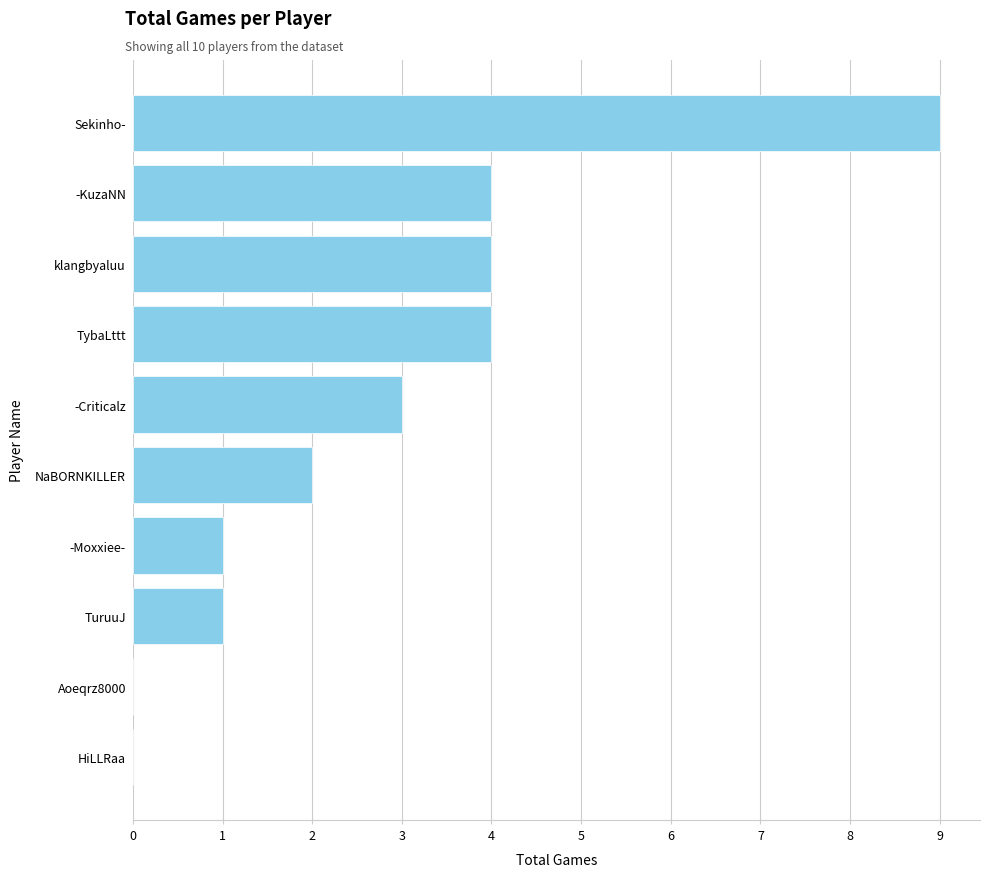

Is it true that the value at TybaLttt is 4?

True